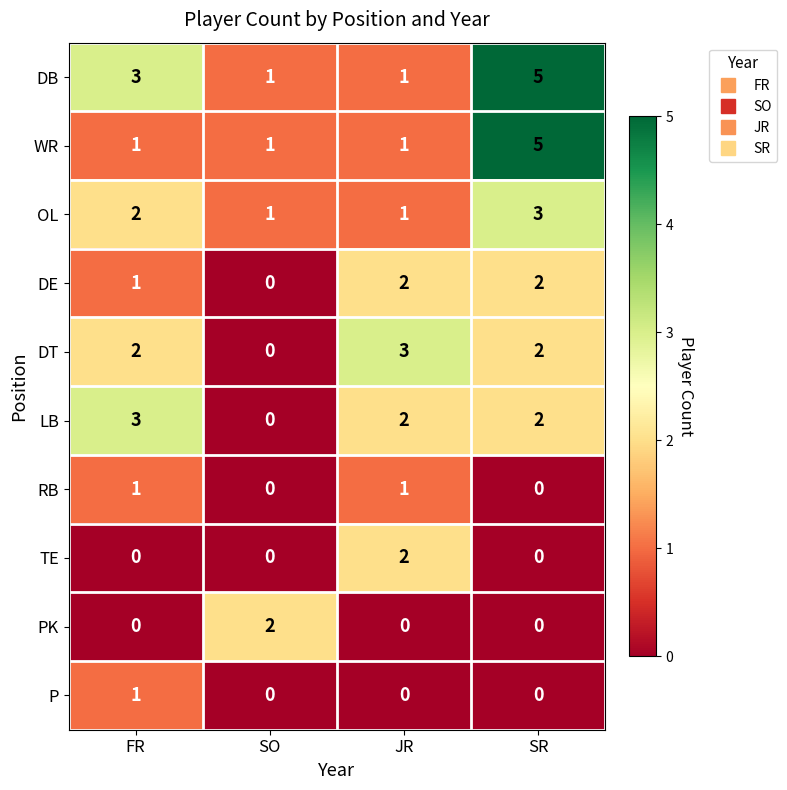

Which category has the highest value across all series?

SR